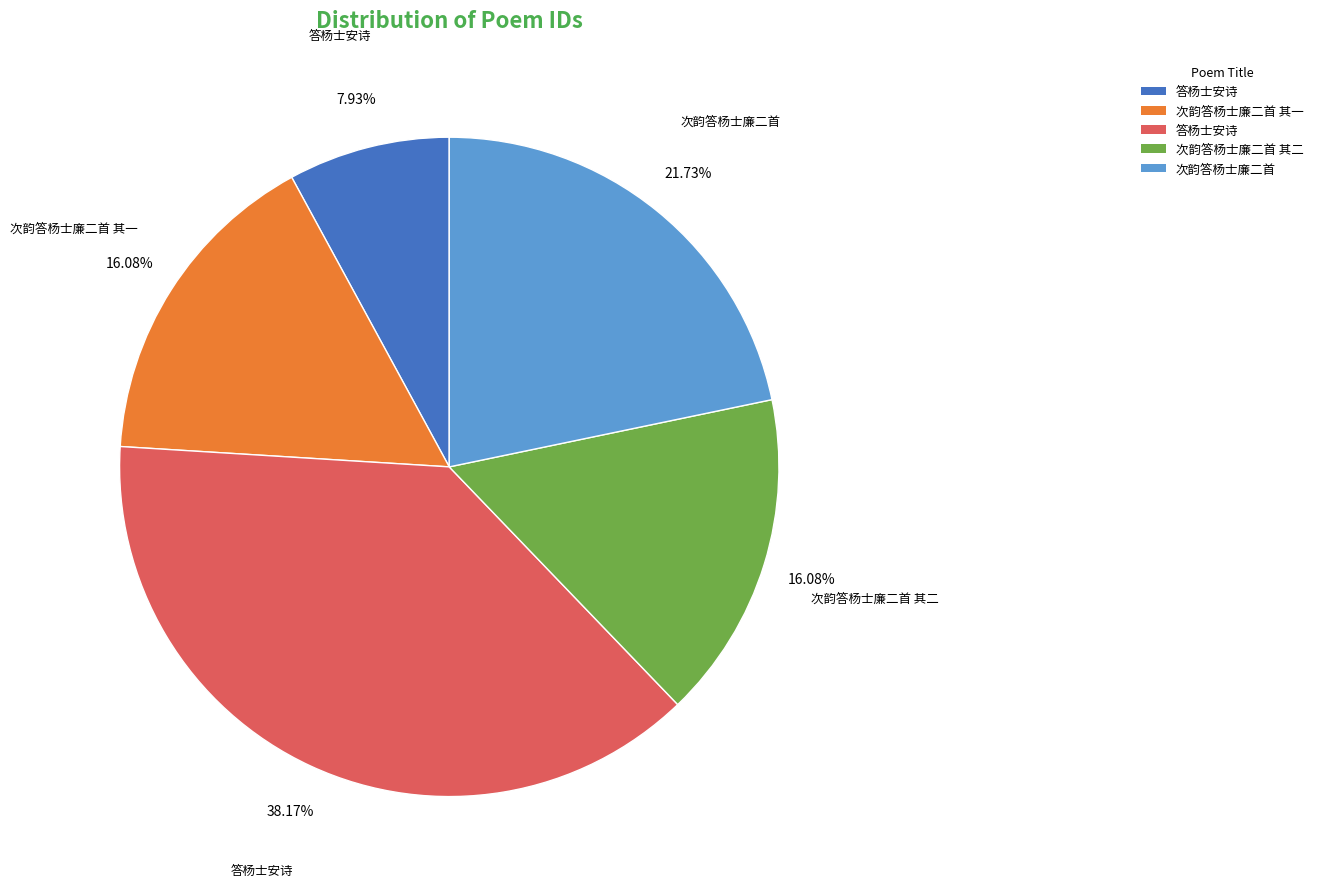

Is there any slice that represents more than half of the pie?

No